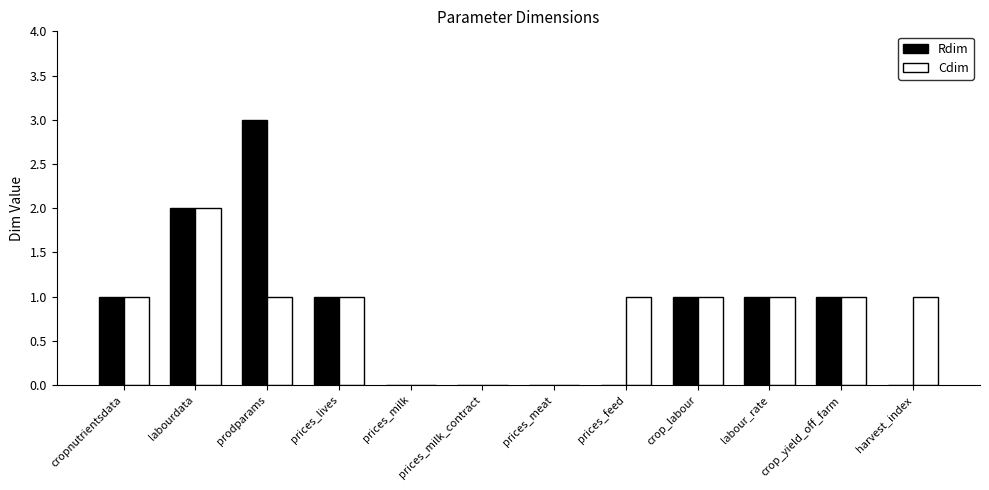

The value of Rdim at prices_feed is -2. True or false?

False